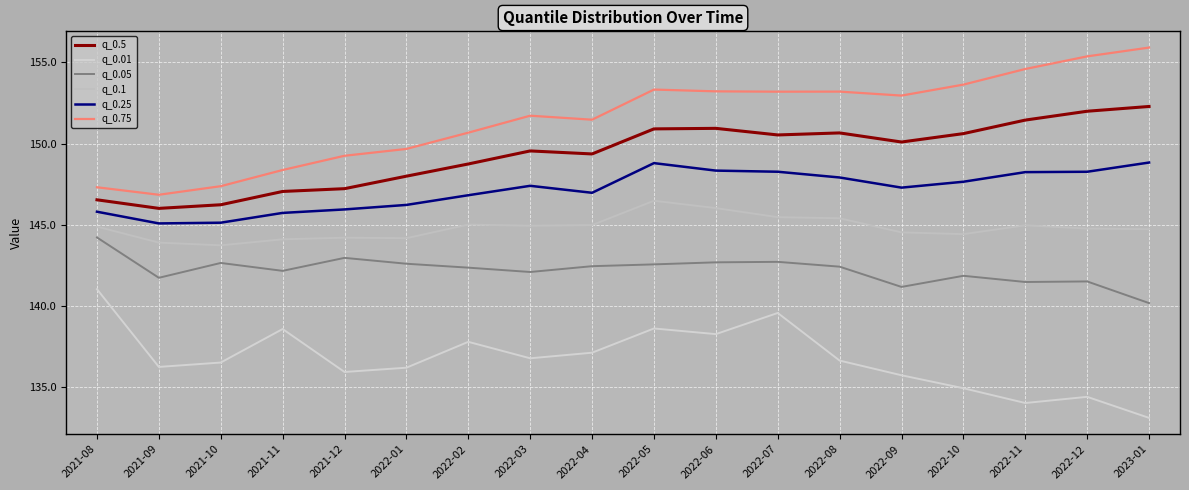

What is the minimum value for q_0.75?

146.8